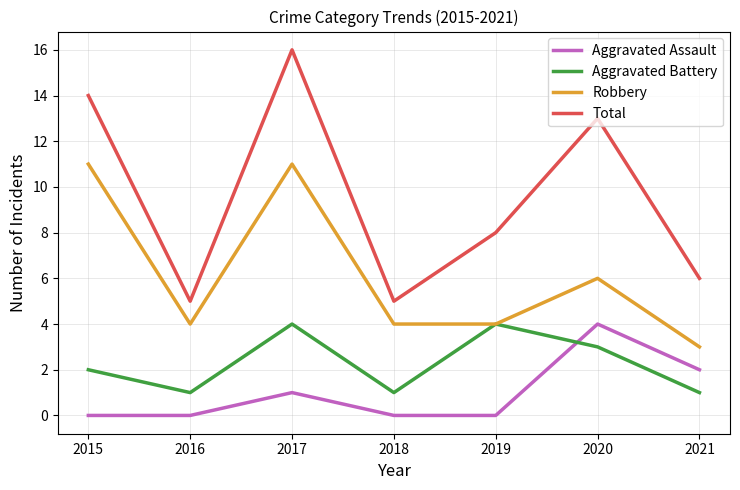

Rank the series at 2016 from highest to lowest value.

Total, Robbery, Aggravated Battery, Aggravated Assault